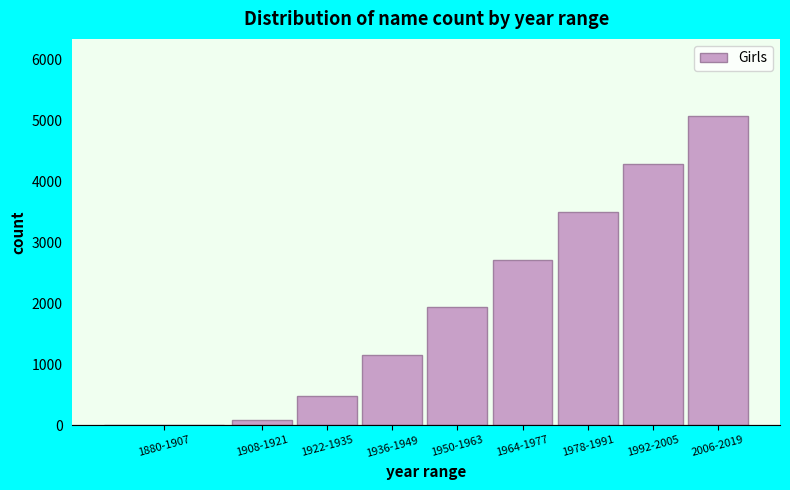

Reading left to right, extract all data points from this chart.

1880-1907=0	1908-1921=83	1922-1935=475	1936-1949=1153	1950-1963=1932	1964-1977=2713	1978-1991=3502	1992-2005=4283	2006-2019=5070